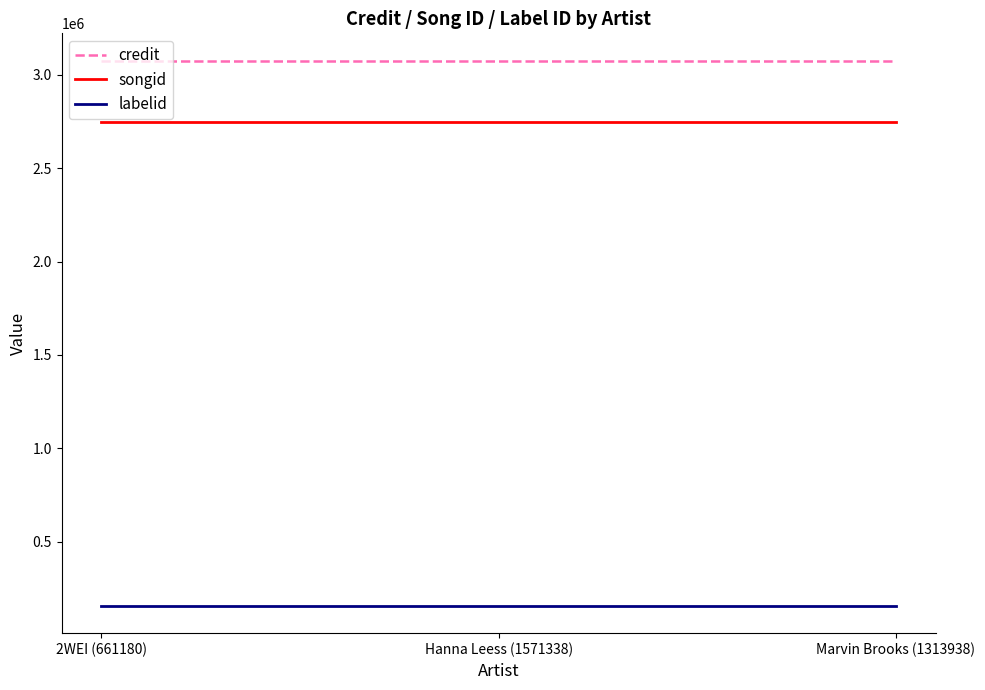

The credit series shows 3076751 at Hanna Leess (1571338). True or false?

True